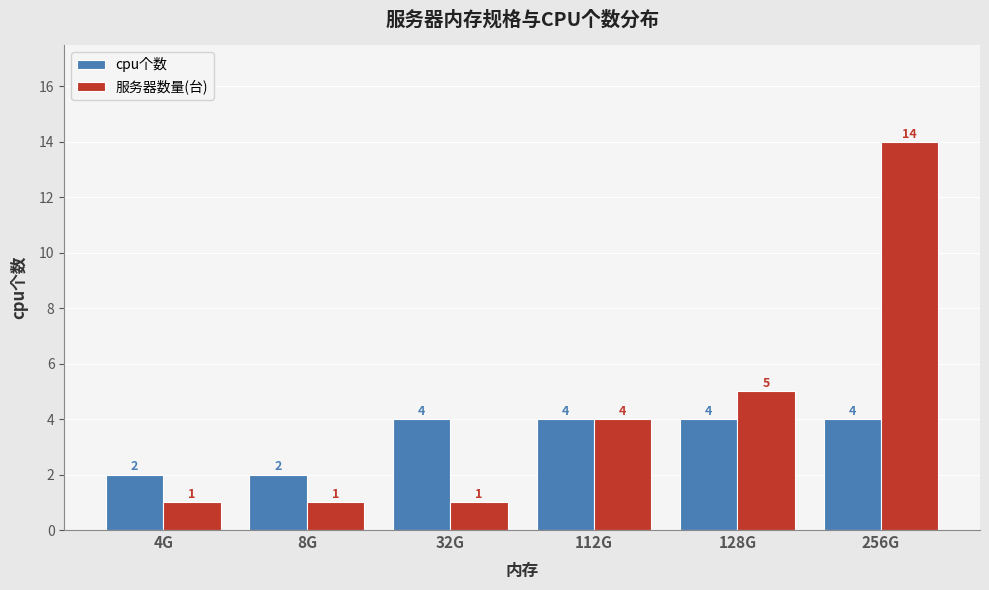

Where is 服务器数量(台) nearest to the value 7?

128G